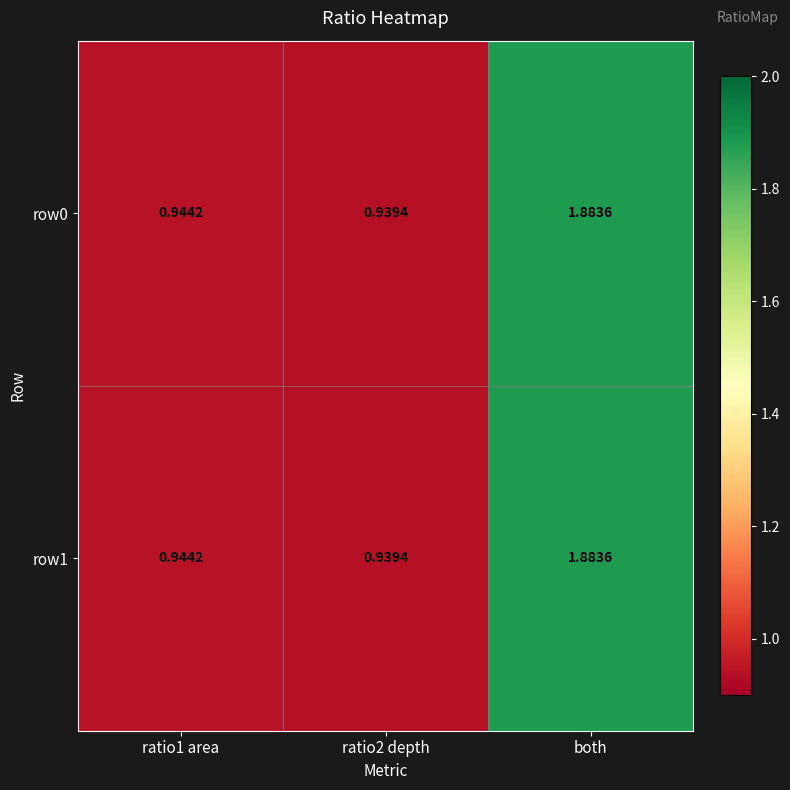

How many distinct data groups are displayed?

2